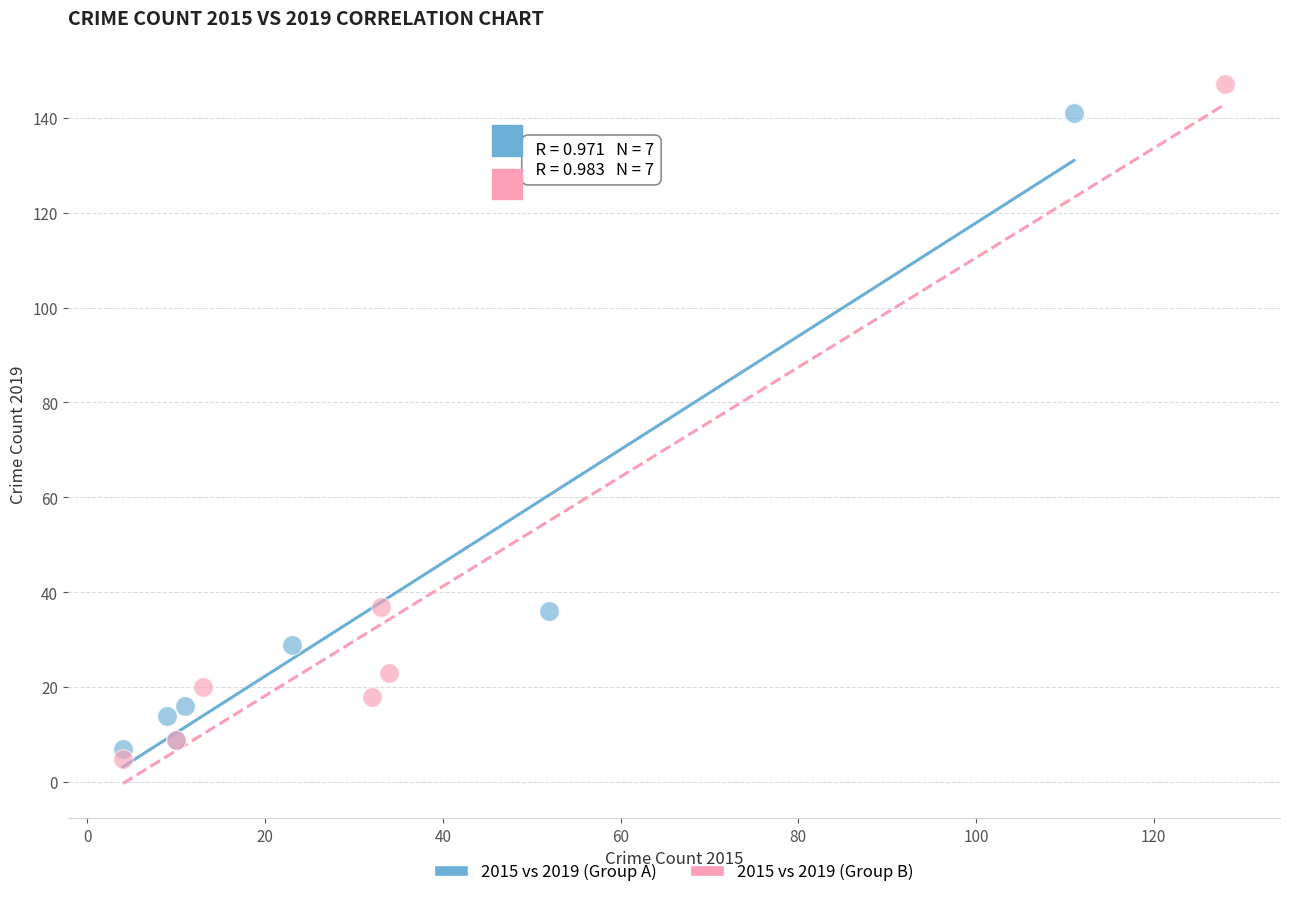

Which series has the largest Y range (max minus min)?

2015 vs 2019 (Group B)